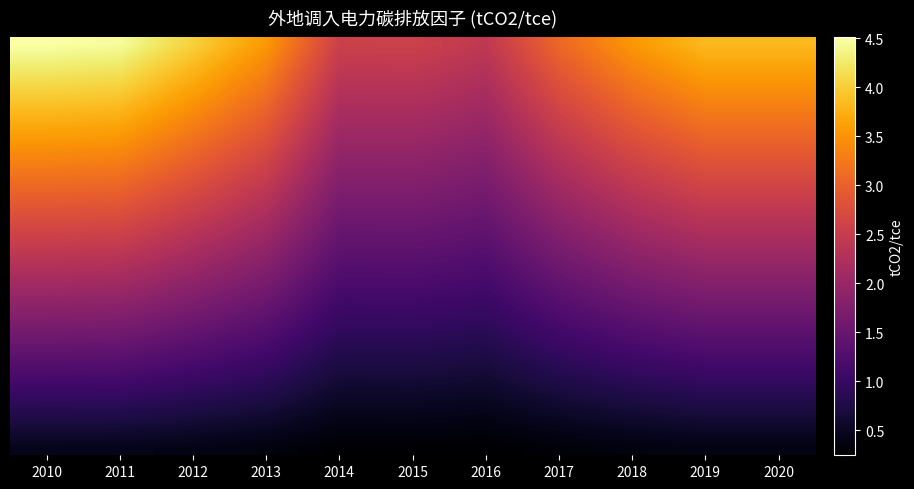

Which label corresponds to the smallest value in the chart?

2016